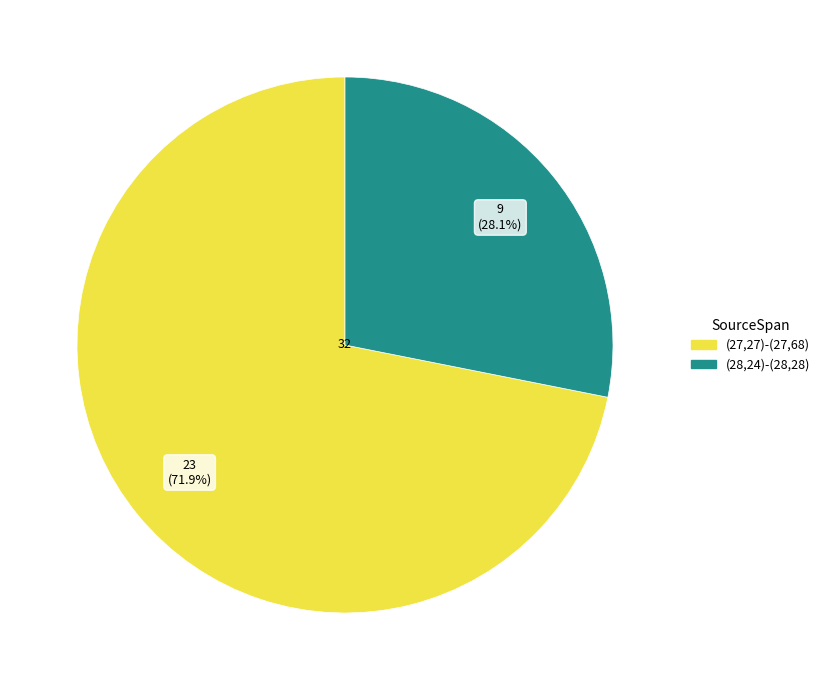

Approximately how many times larger is the value at (28,24)-(28,28) compared to (27,27)-(27,68)?

0.4